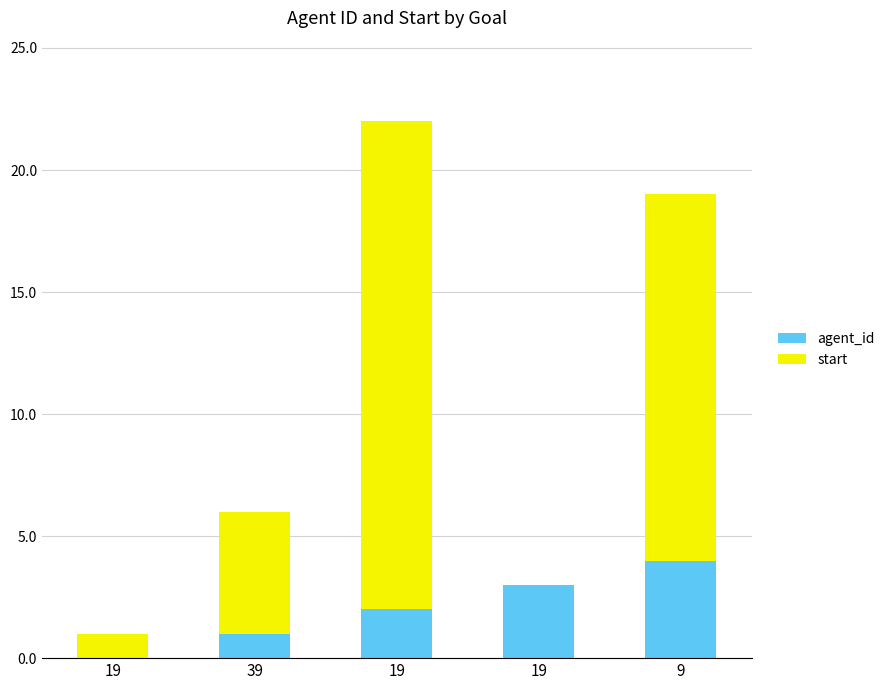

Which series changed the most between 19 and 9?

start